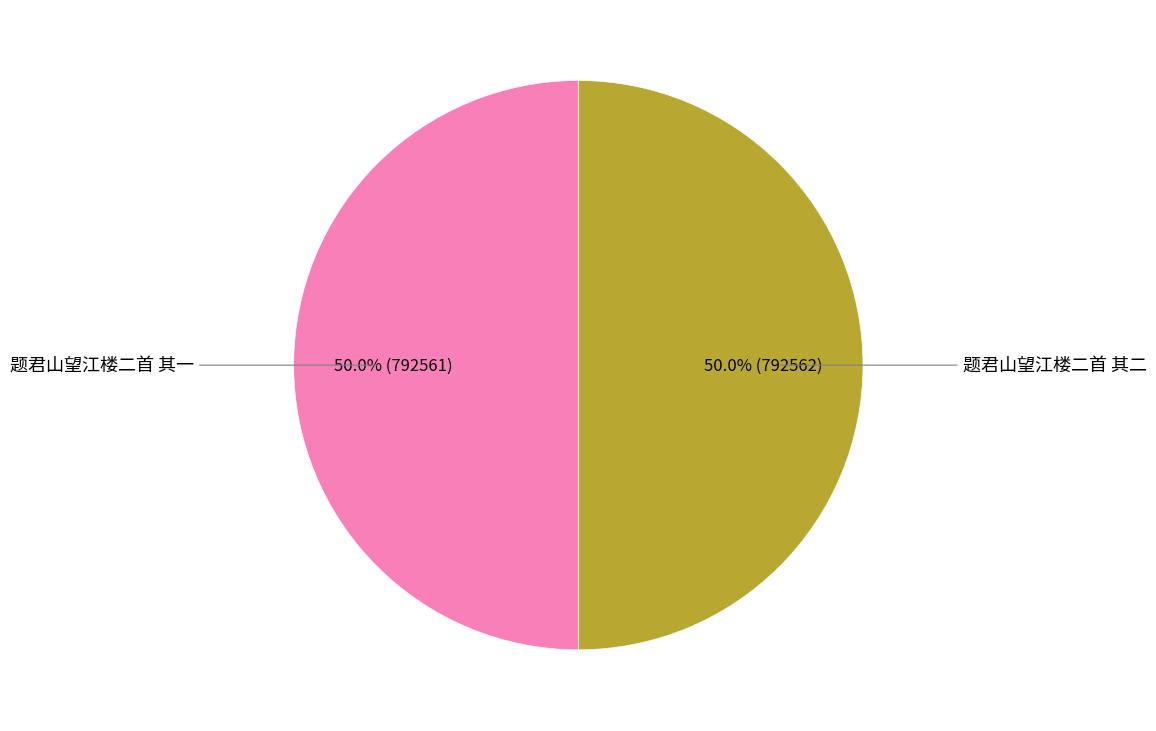

How many segments does this pie chart have?

2